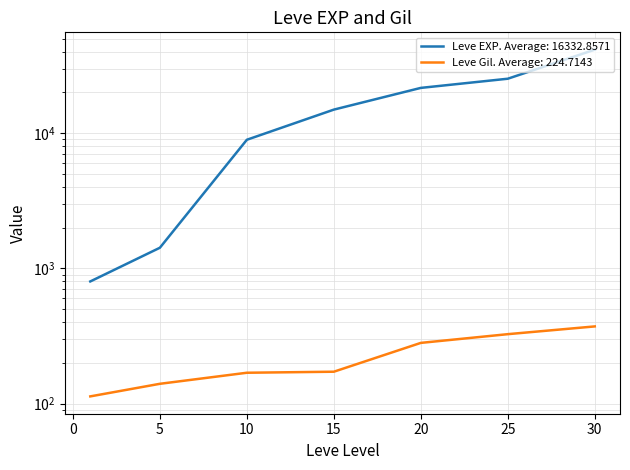

How many values in the Leve EXP series are below 14920?

3